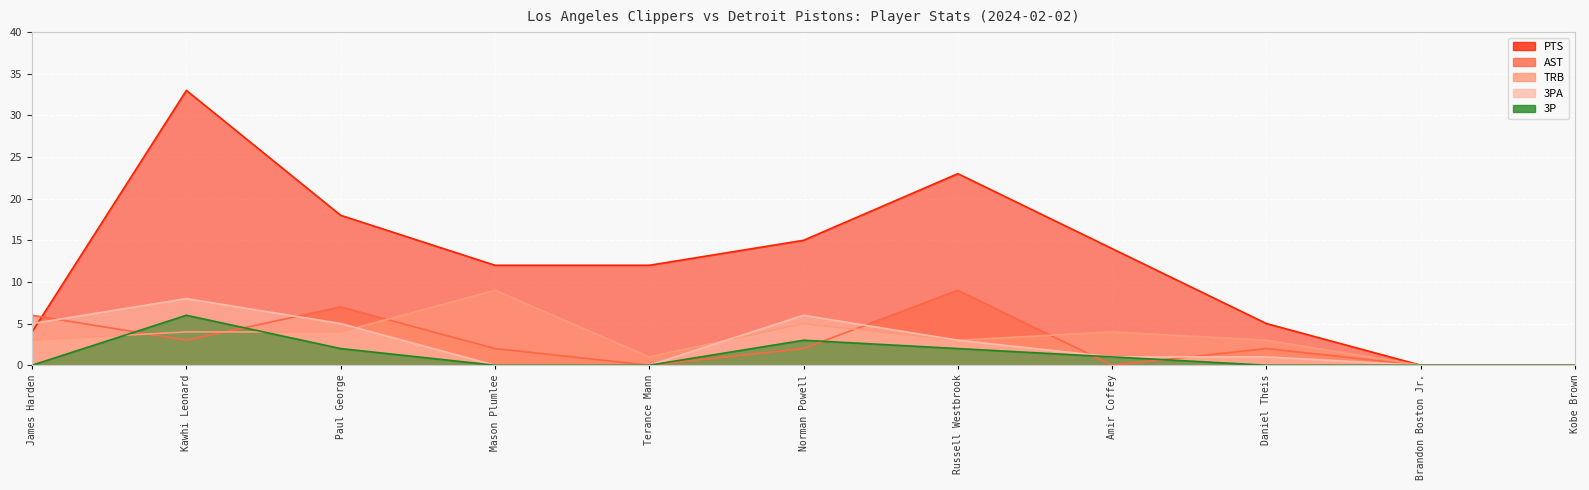

At which label is PTS closest to 16?

Norman Powell